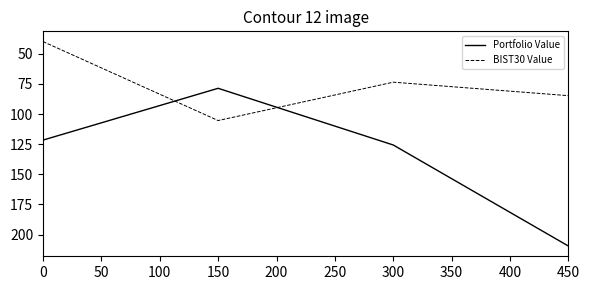

The value of BIST30 Value at 150 is 158.5. True or false?

False